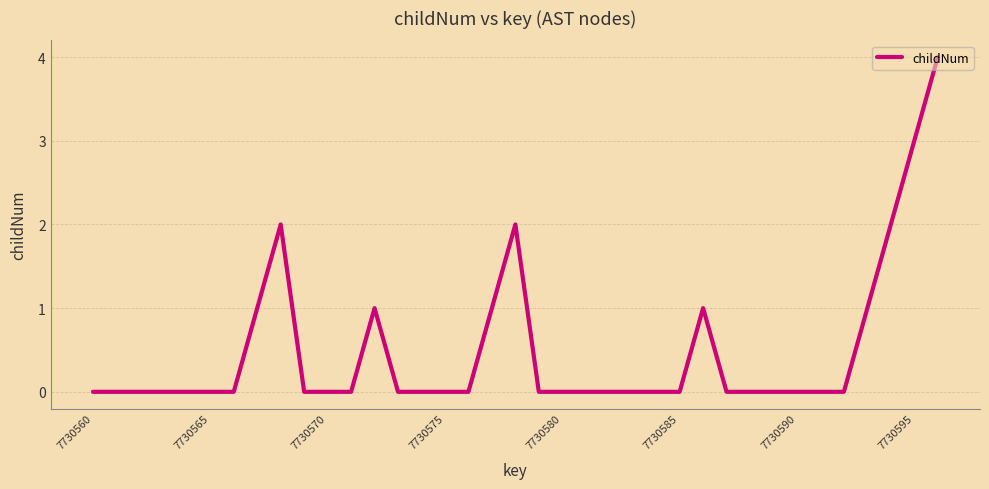

Is this an area chart (filled region under the line)?

No